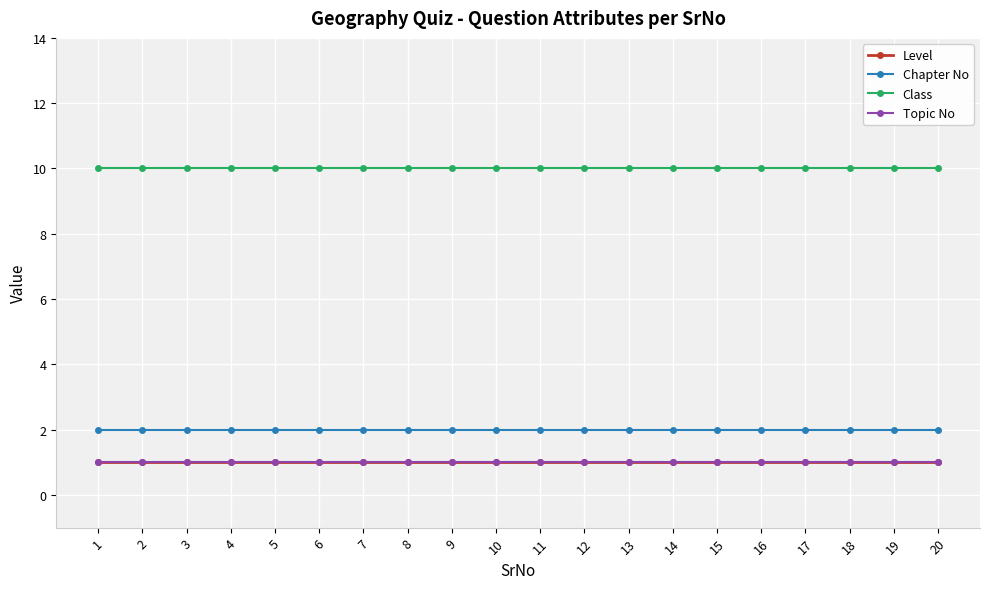

Does the chart have visible grid lines?

Yes